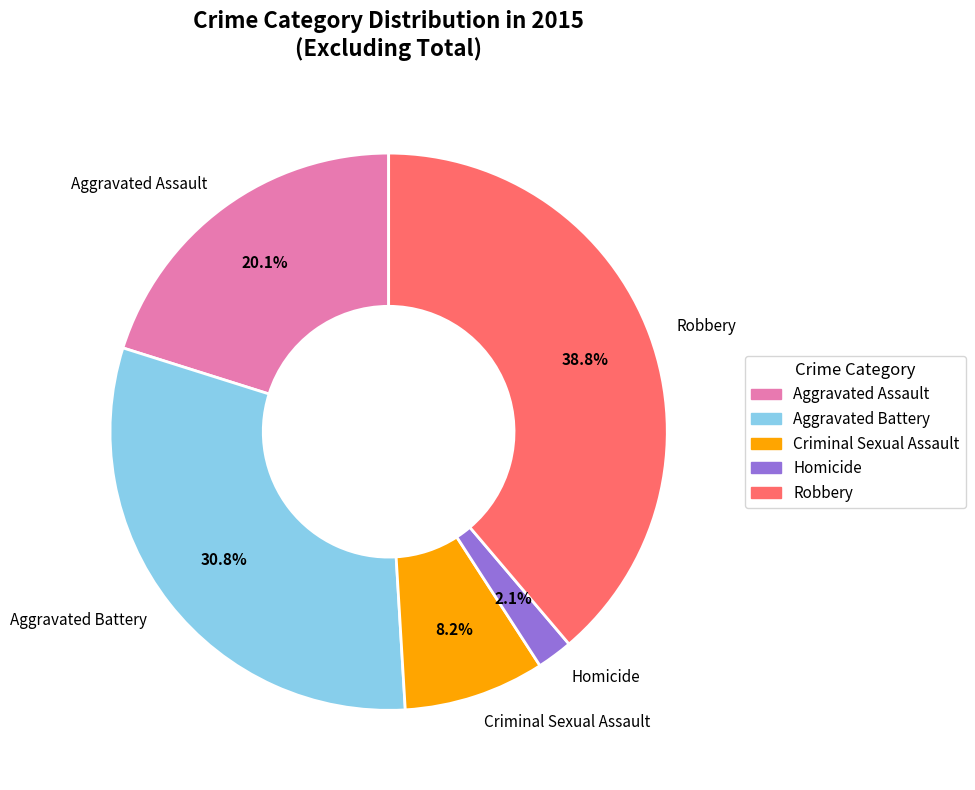

How many segments does this pie chart have?

5